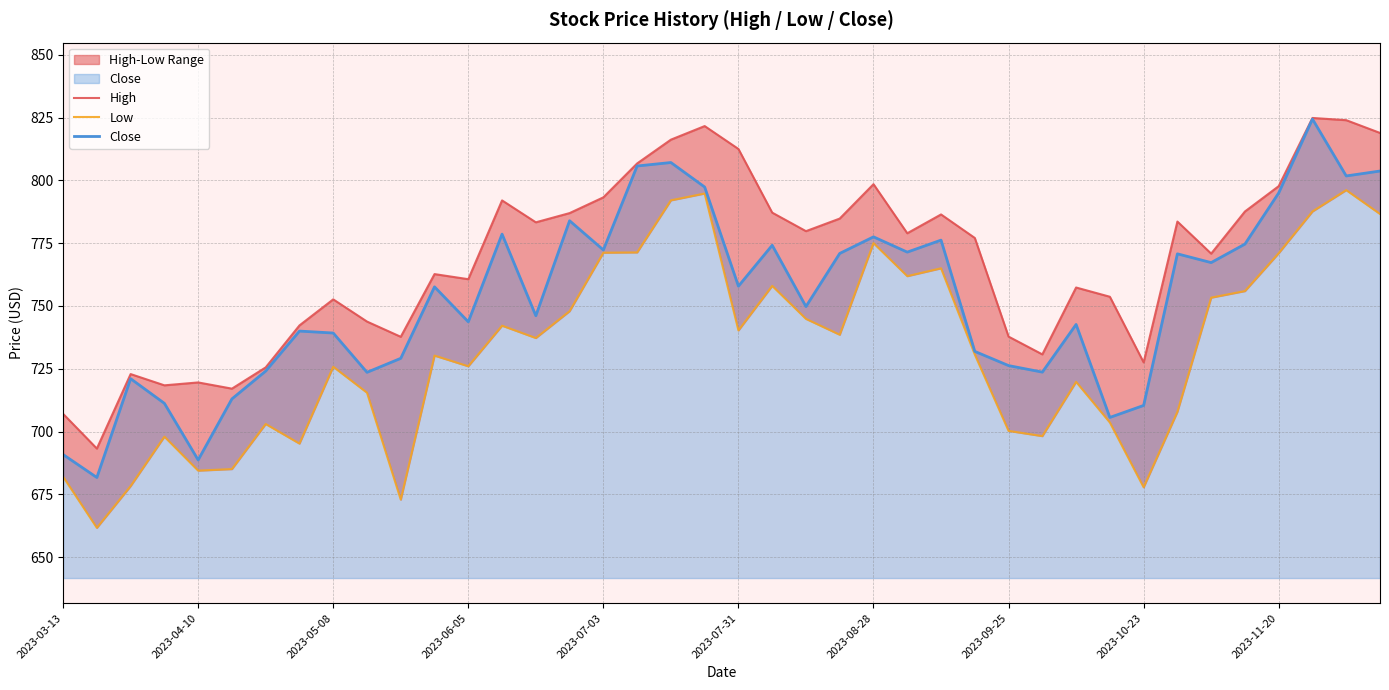

How many lines are shown in the chart?

3